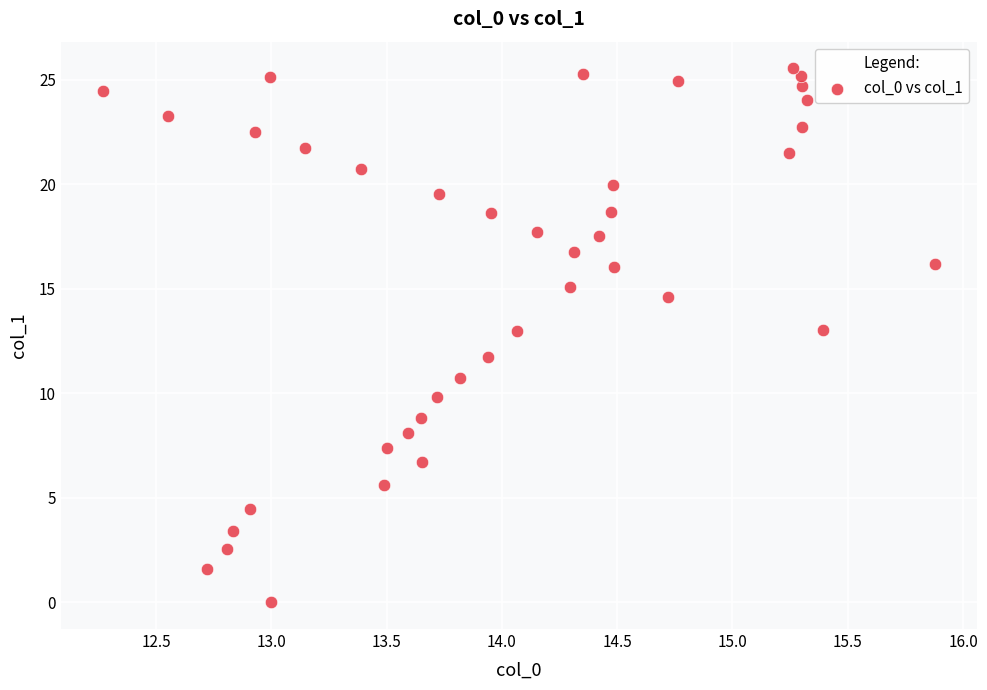

What Y value in the scatter plot is closest to 12?

11.7